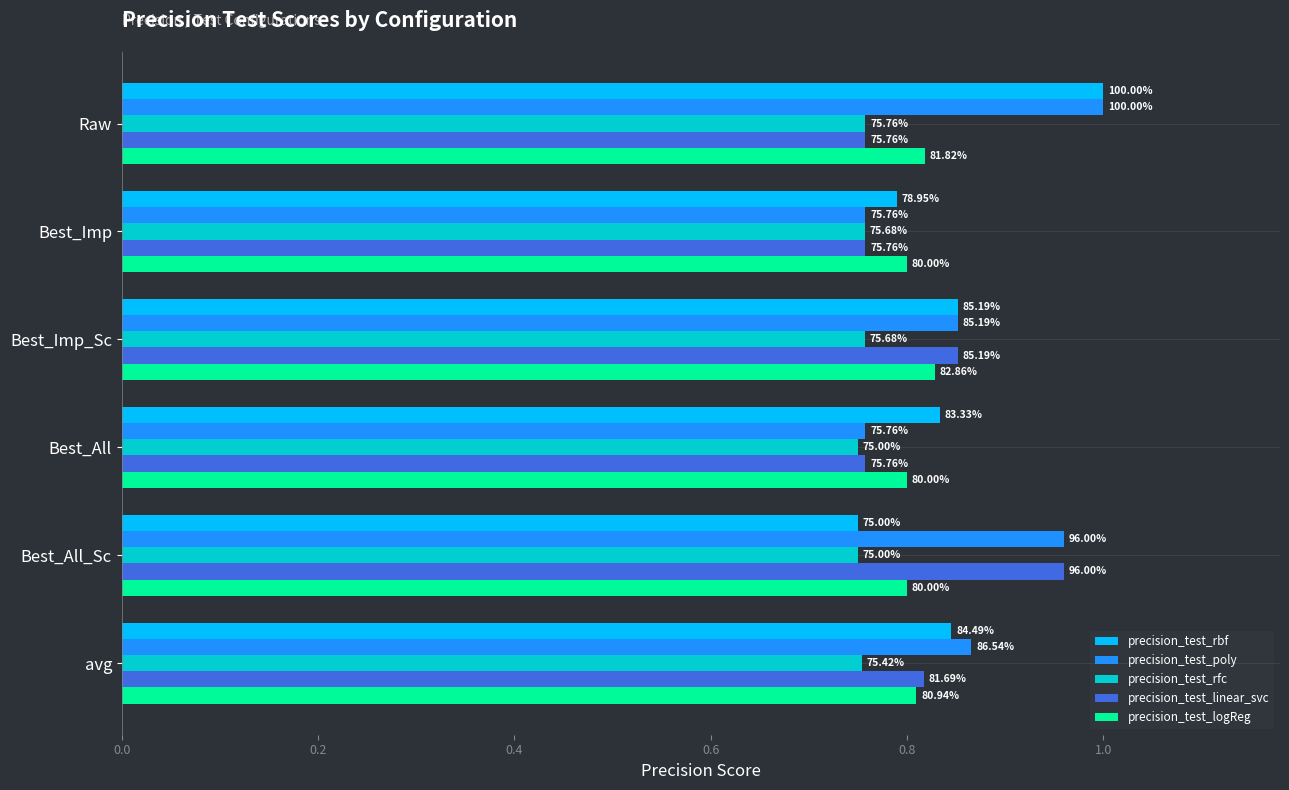

What is the difference between the maximum and minimum values in the precision_test_poly series?

0.2